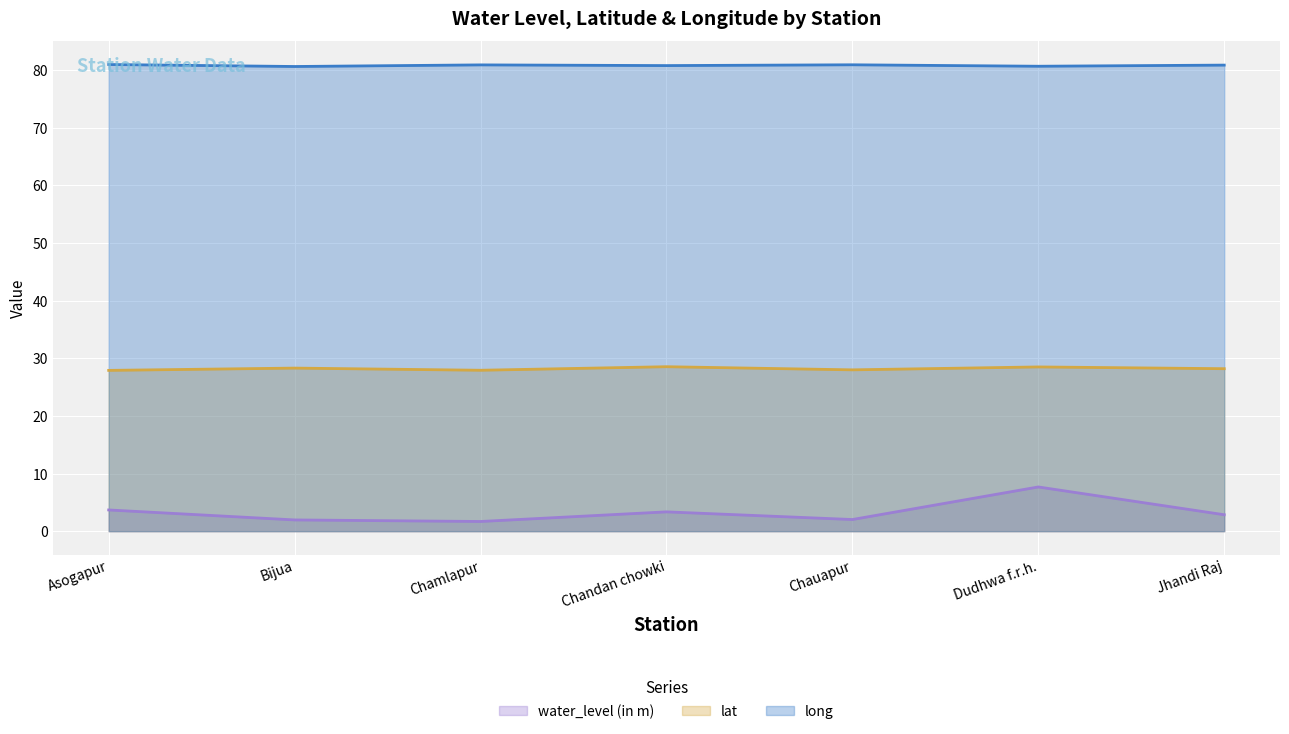

How many interior local valleys does the lat series have?

2